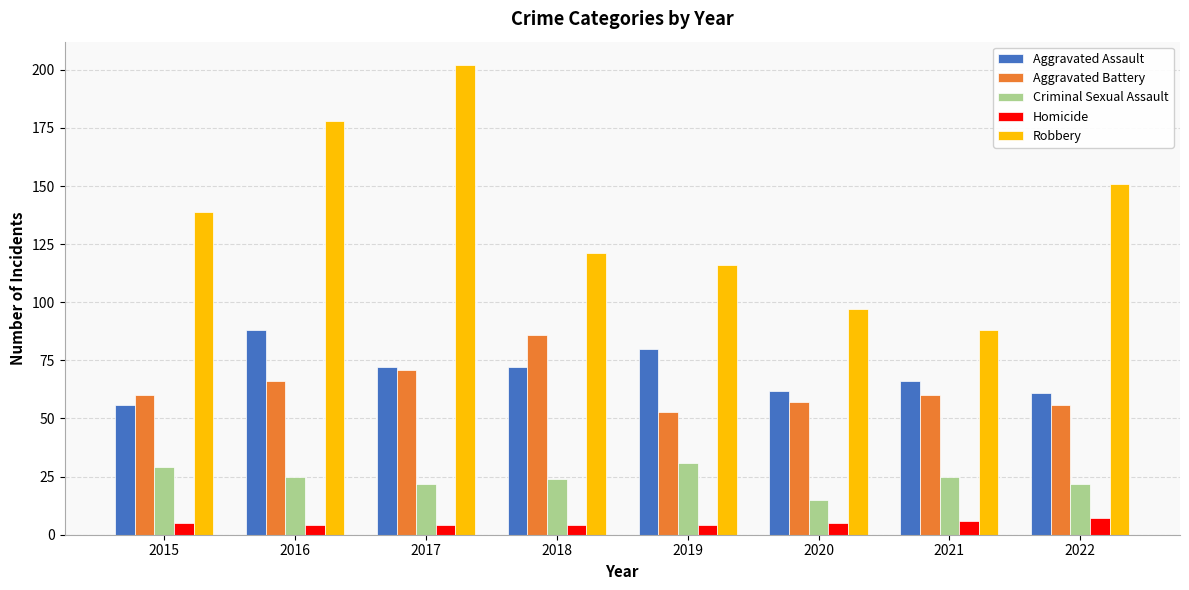

At which category is the sum across all series the highest?

2017